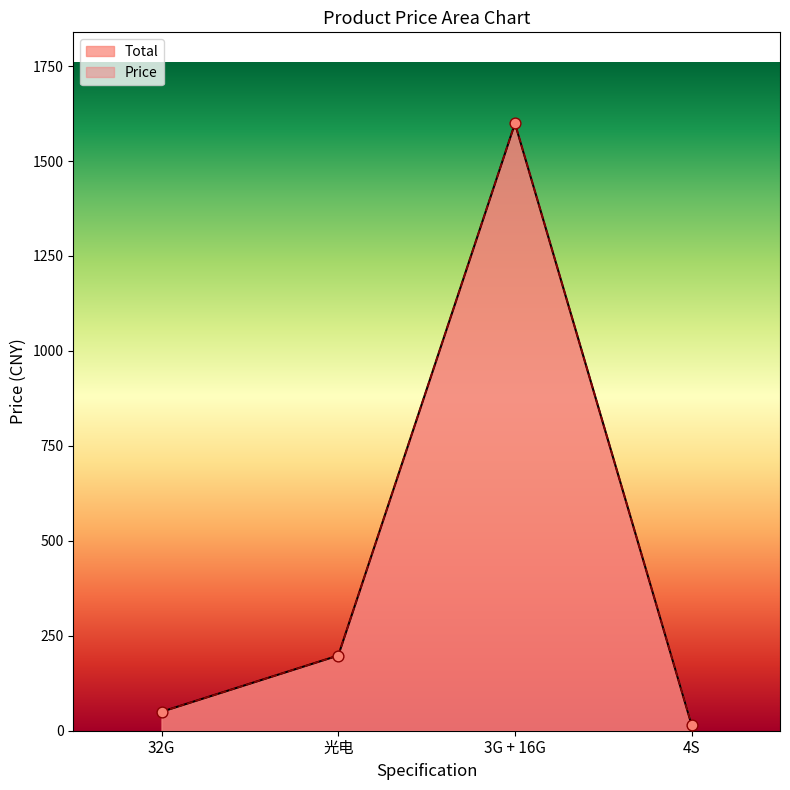

Which series has the largest total across all categories?

Price